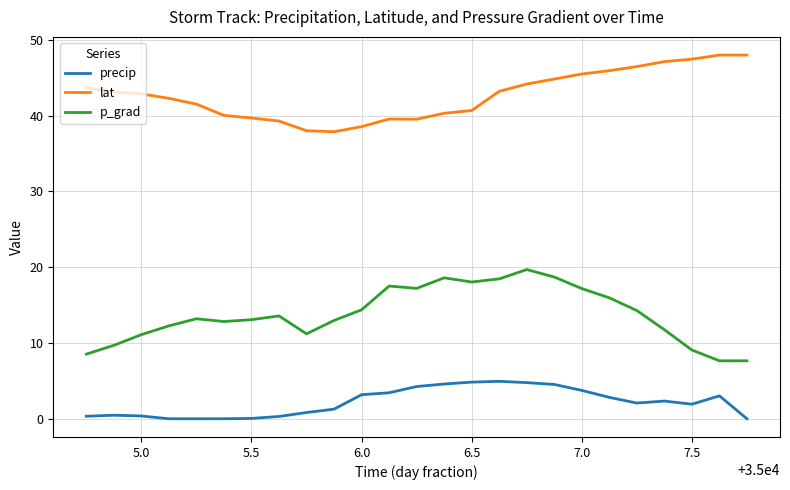

What is the lowest value of the p_grad series?

7.7